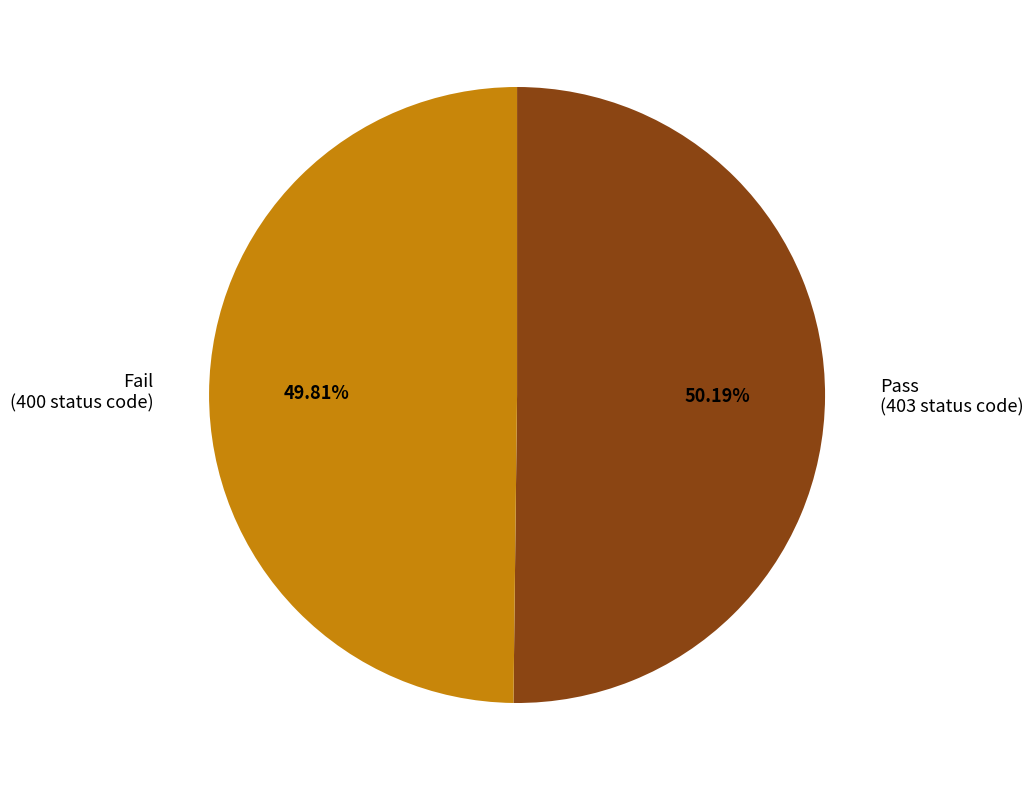

What is the ratio of the value at Pass (403 status code) to the value at Fail (400 status code)?

1.0